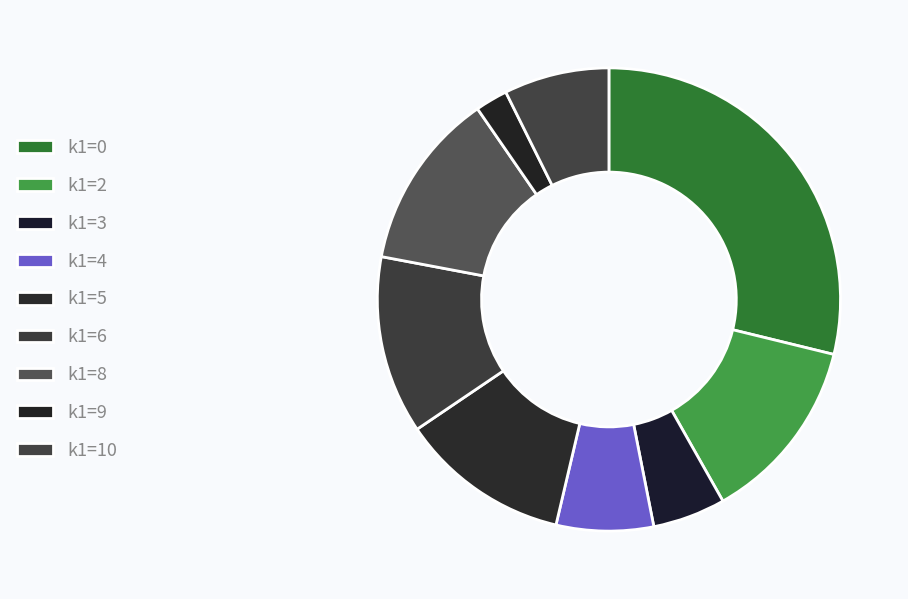

Count the number of slices in the pie.

9